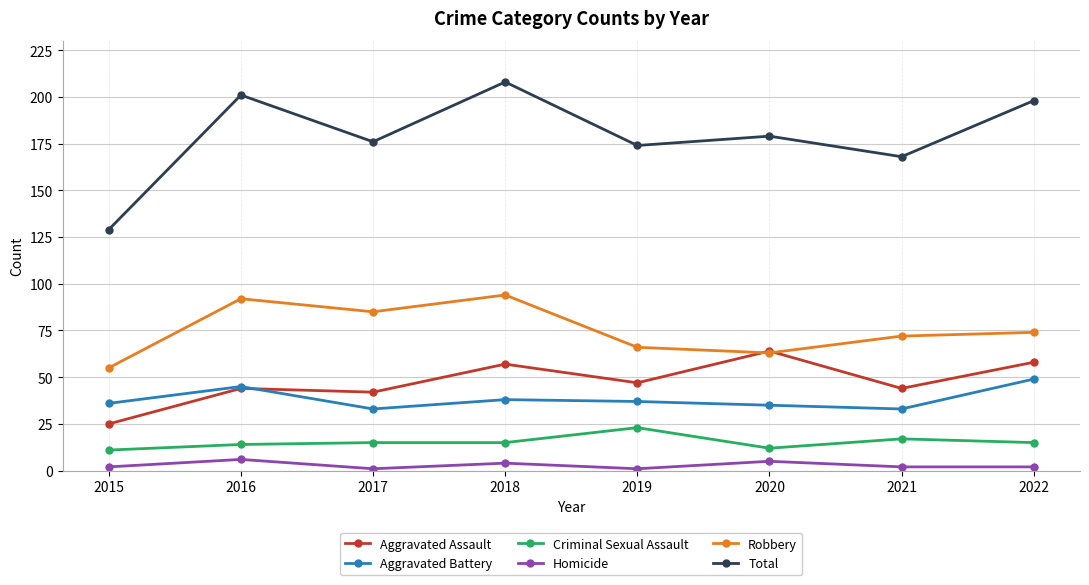

True or false: Total and Homicide cross at least once.

False